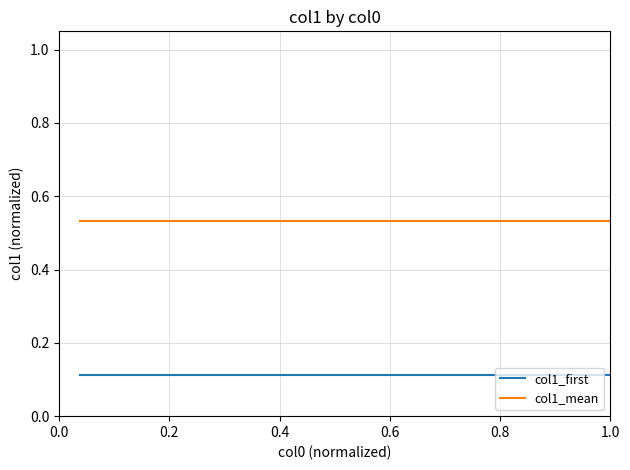

What are all the series names shown in the legend?

col1_first, col1_mean